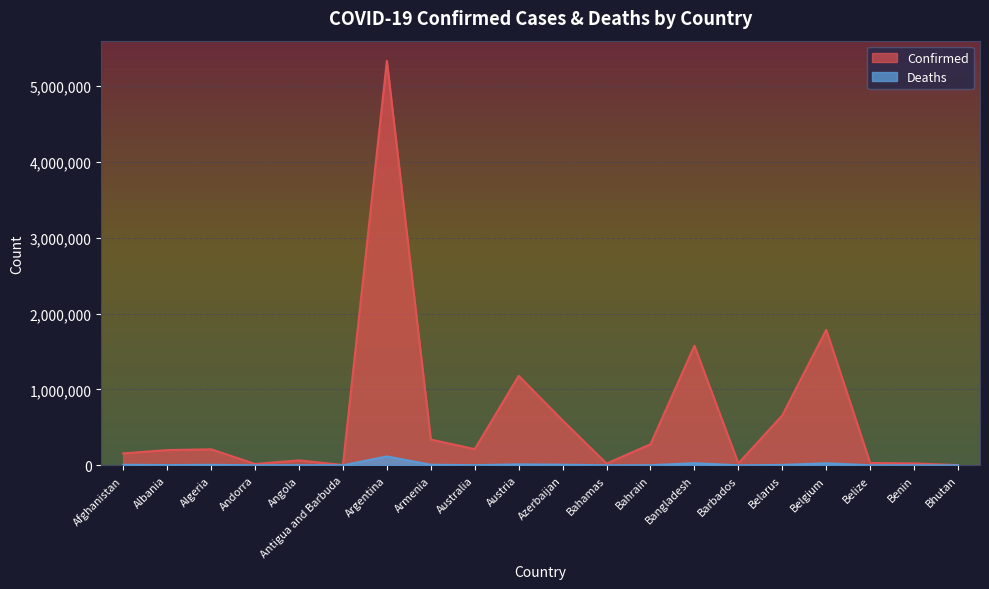

What is the average value of the Confirmed series?

635911